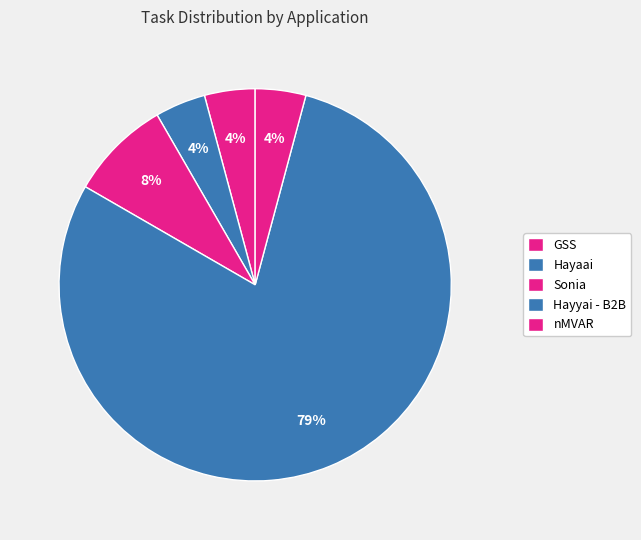

Which category has the biggest portion of the pie?

Hayyai - B2B